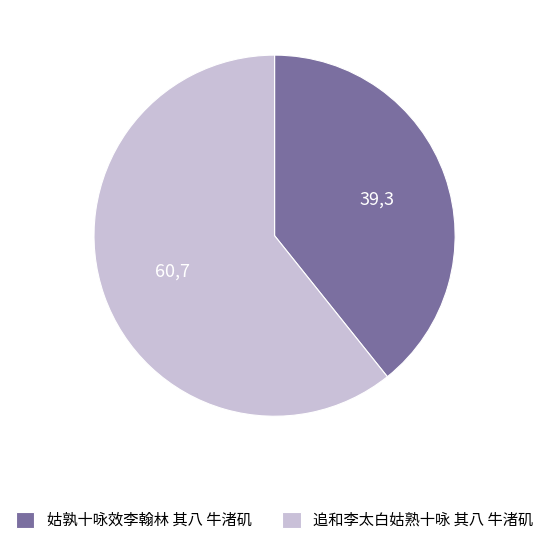

What is the smallest slice in the pie chart?

姑孰十咏效李翰林 其八 牛渚矶